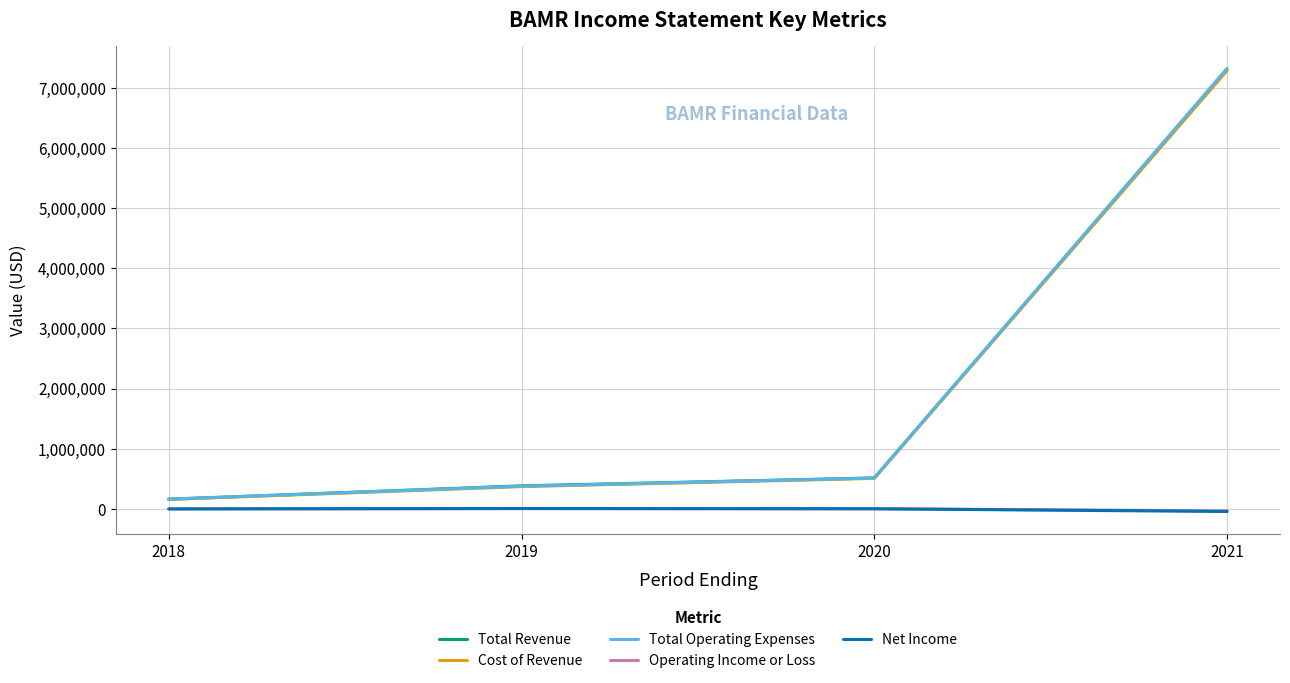

Which series has the widest spread of values?

Total Operating Expenses